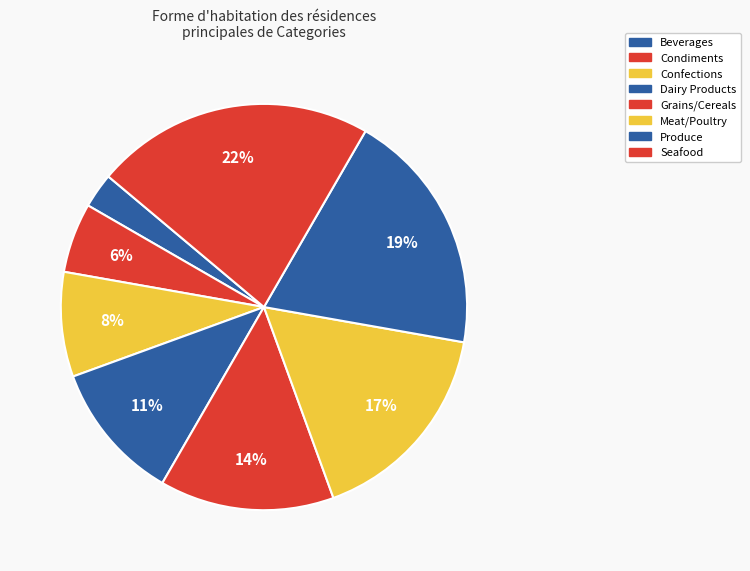

True or false: Condiments accounts for 1% of the total.

False